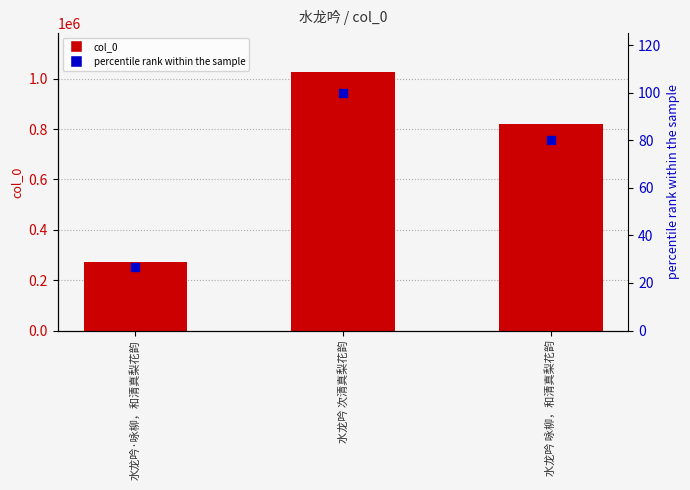

The percentile rank series shows 33.2 at 水龙吟 次清真梨花韵. True or false?

False